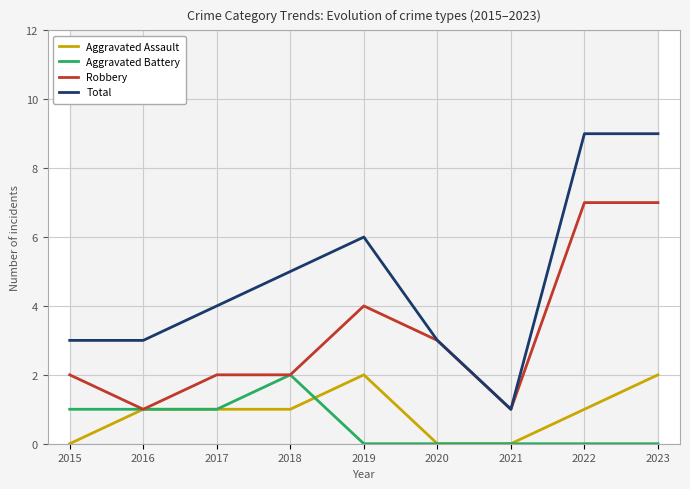

True or false: Robbery and Aggravated Battery intersect in this chart.

False